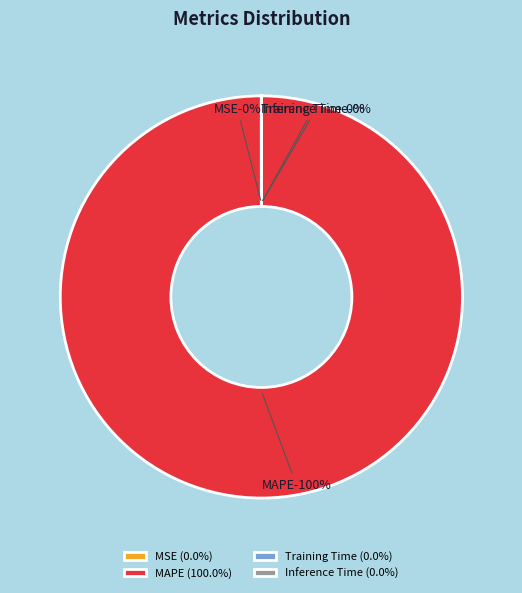

Which slice is the smallest?

Training Time